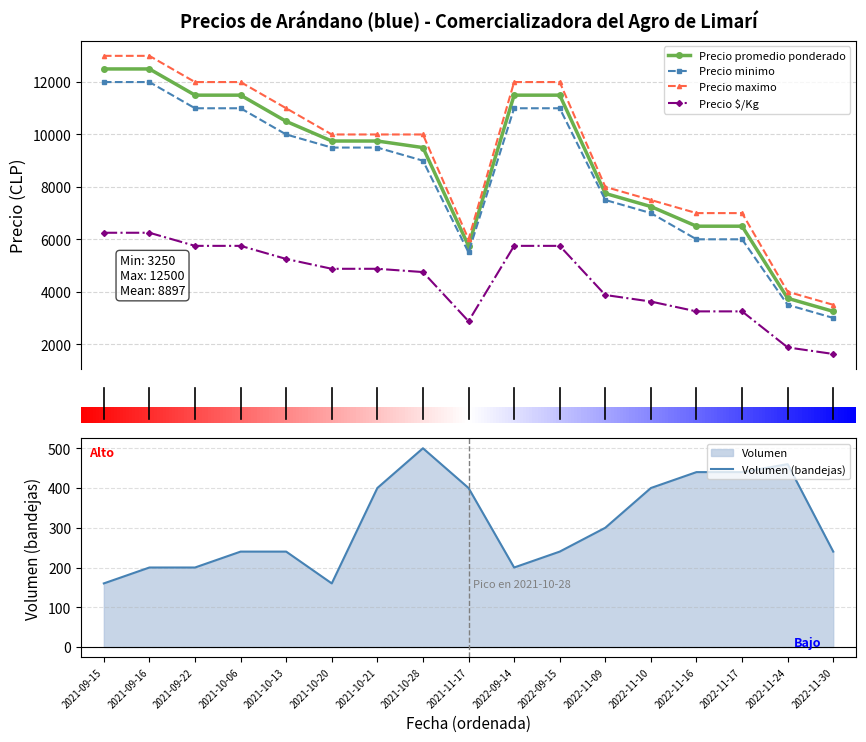

What is the difference between the Precio $/Kg values at 2022-11-17 and 2021-09-16?

3000